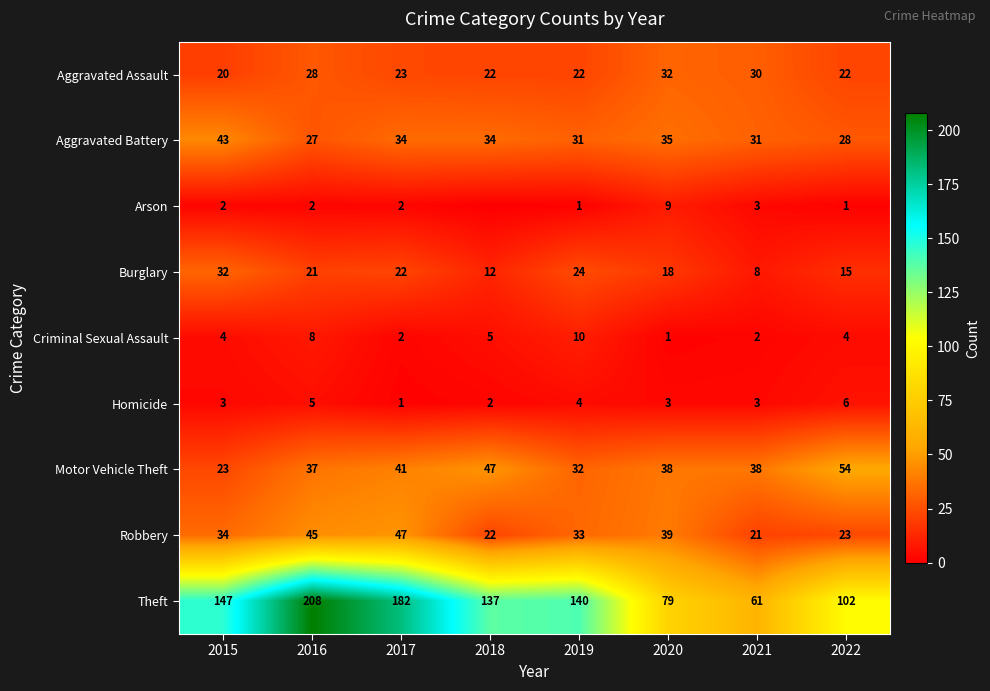

At which label is Burglary closest to 20?

2016